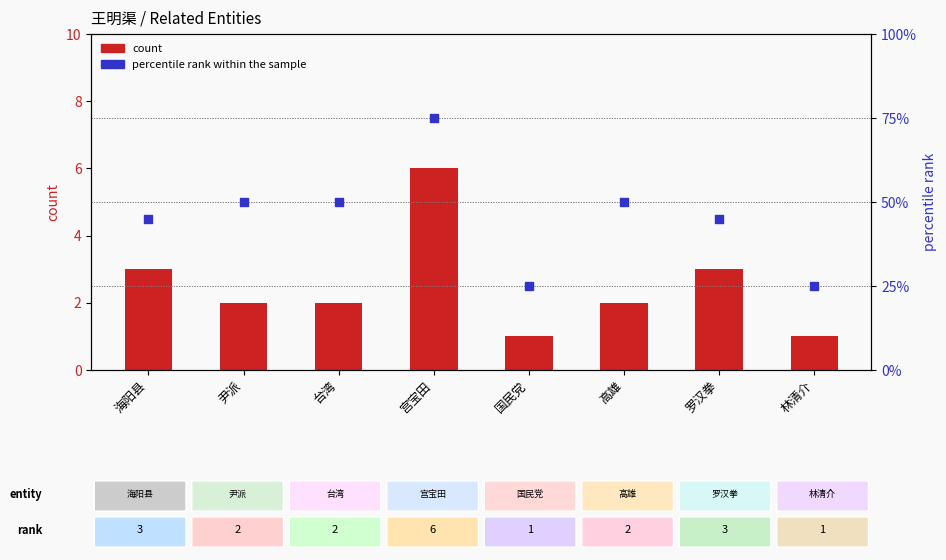

What is the total value across all series at 台湾?

52